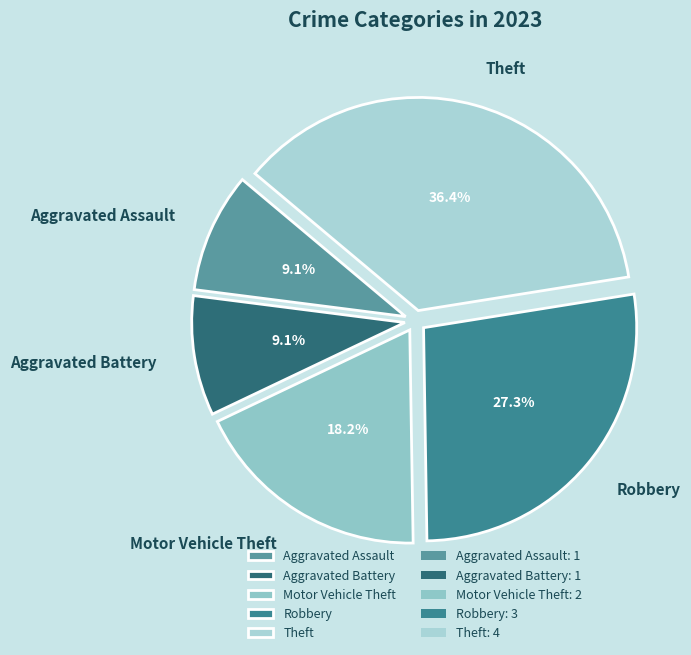

Which category has the biggest portion of the pie?

Theft